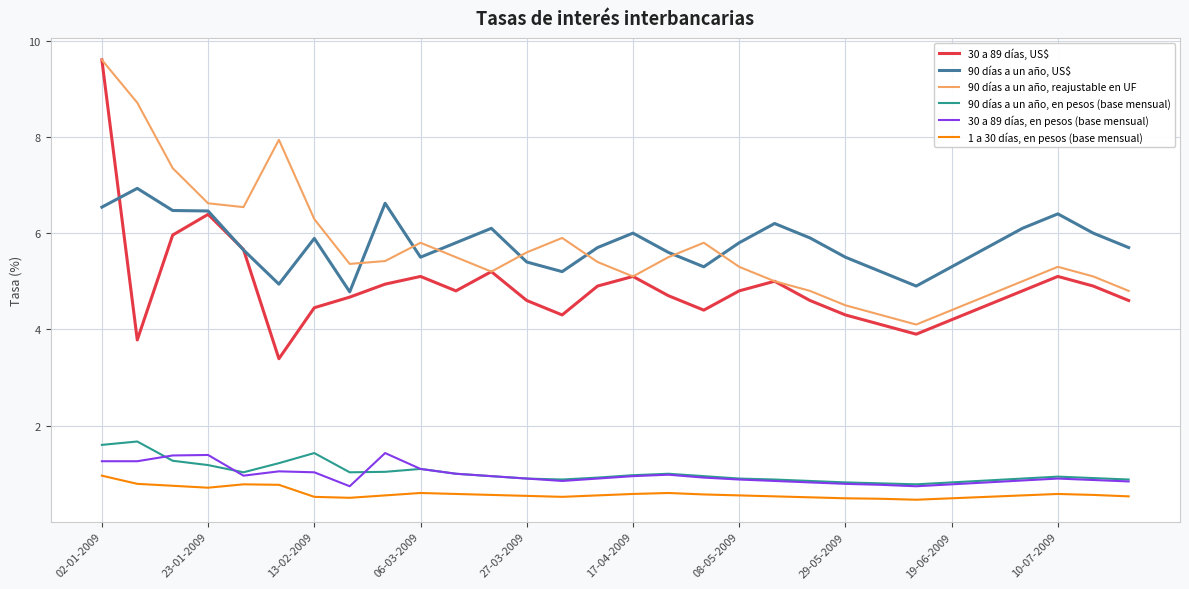

Which series has the widest spread of values?

30 a 89 días, US$